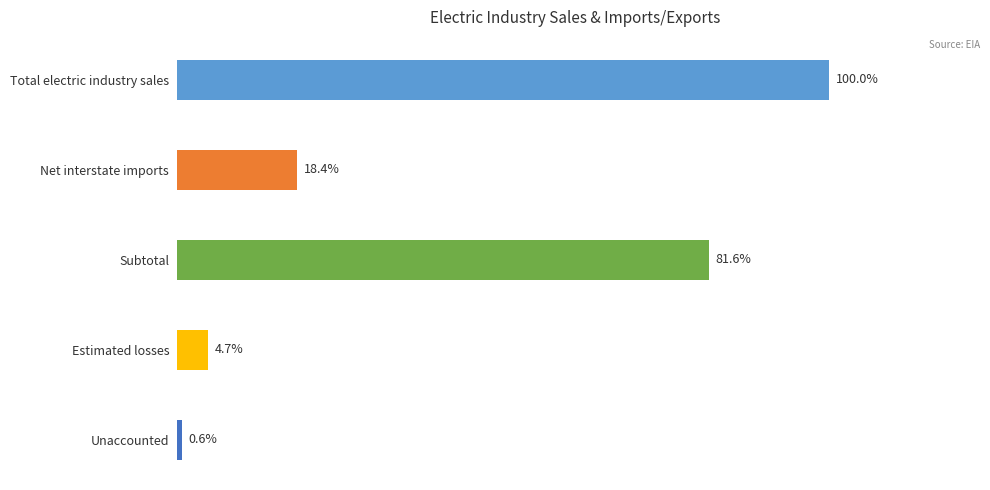

How many bars are there in total?

5